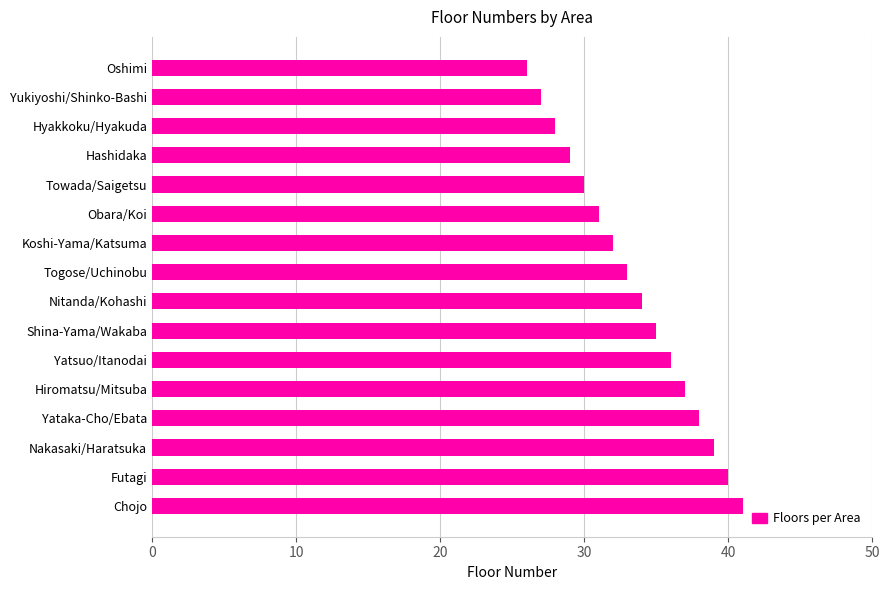

What is the difference between the maximum and minimum values?

15